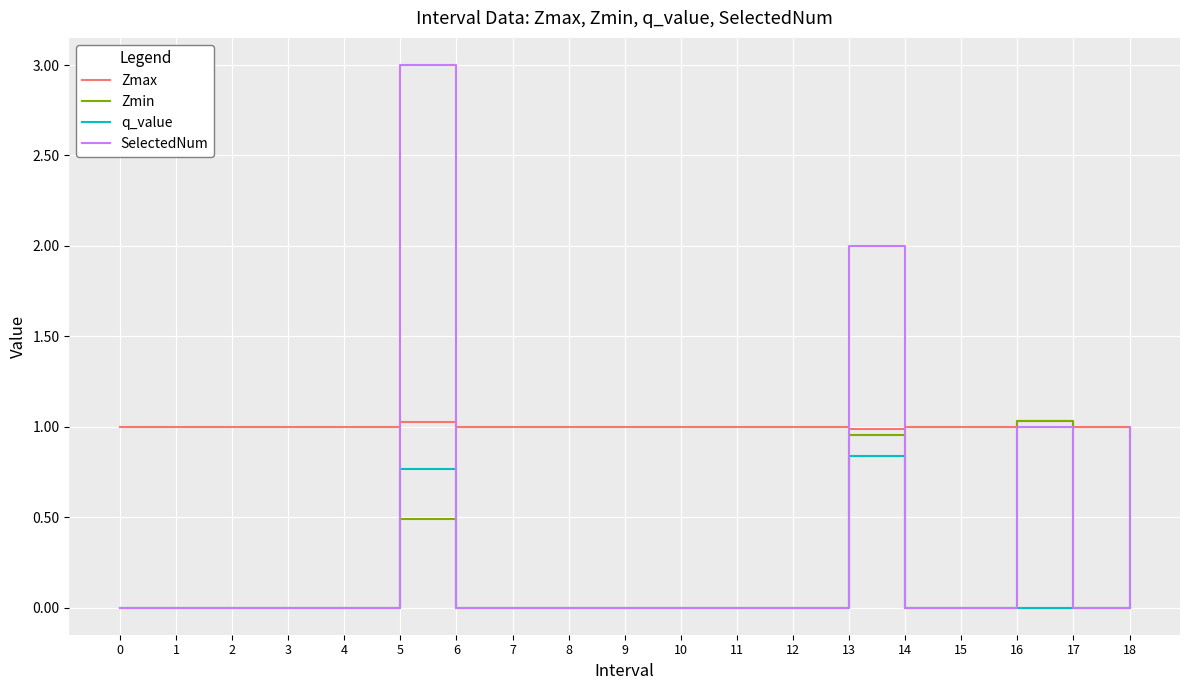

At which category is the sum across all series the highest?

5